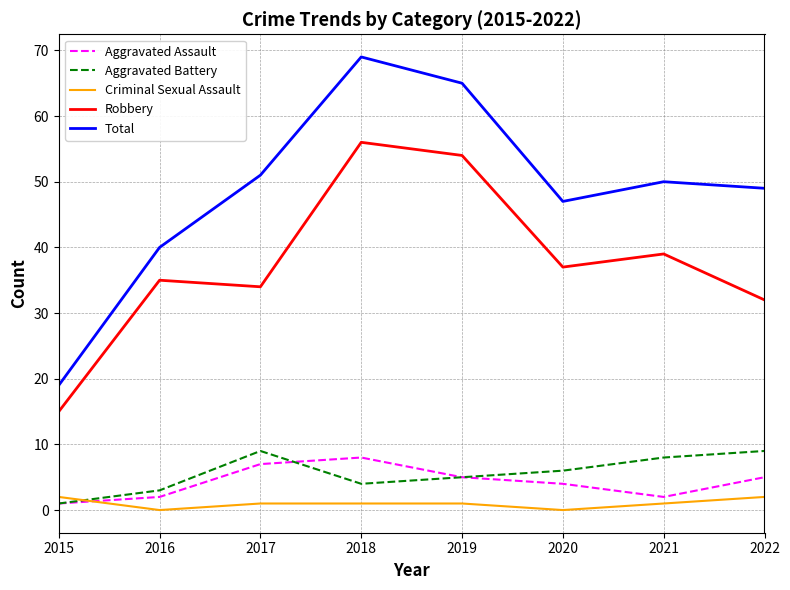

Where is the first local minimum for Aggravated Battery?

2018